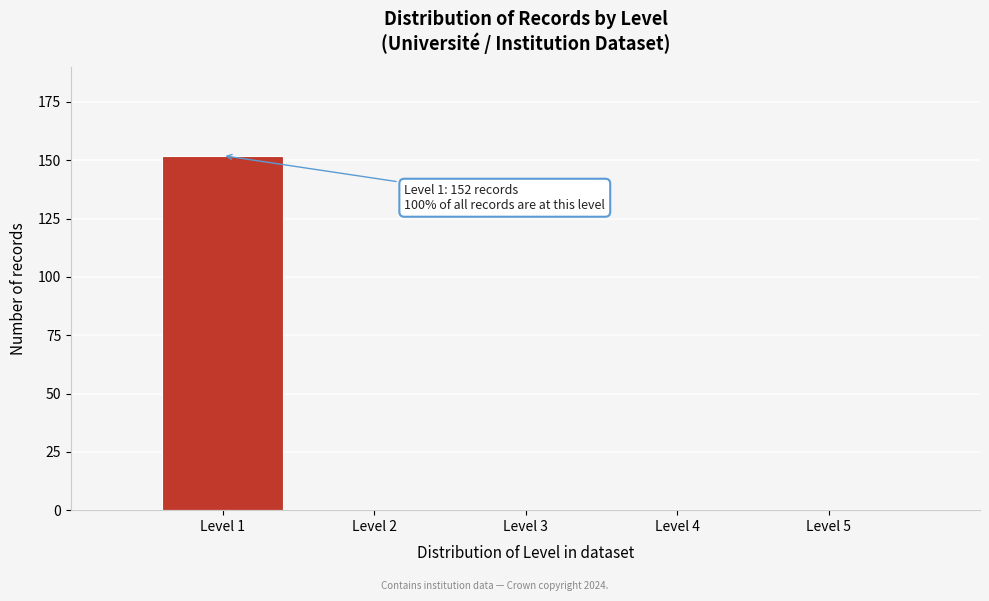

Reading left to right, what are all the values shown in this chart?

Level 1=152	Level 2=0	Level 3=0	Level 4=0	Level 5=0